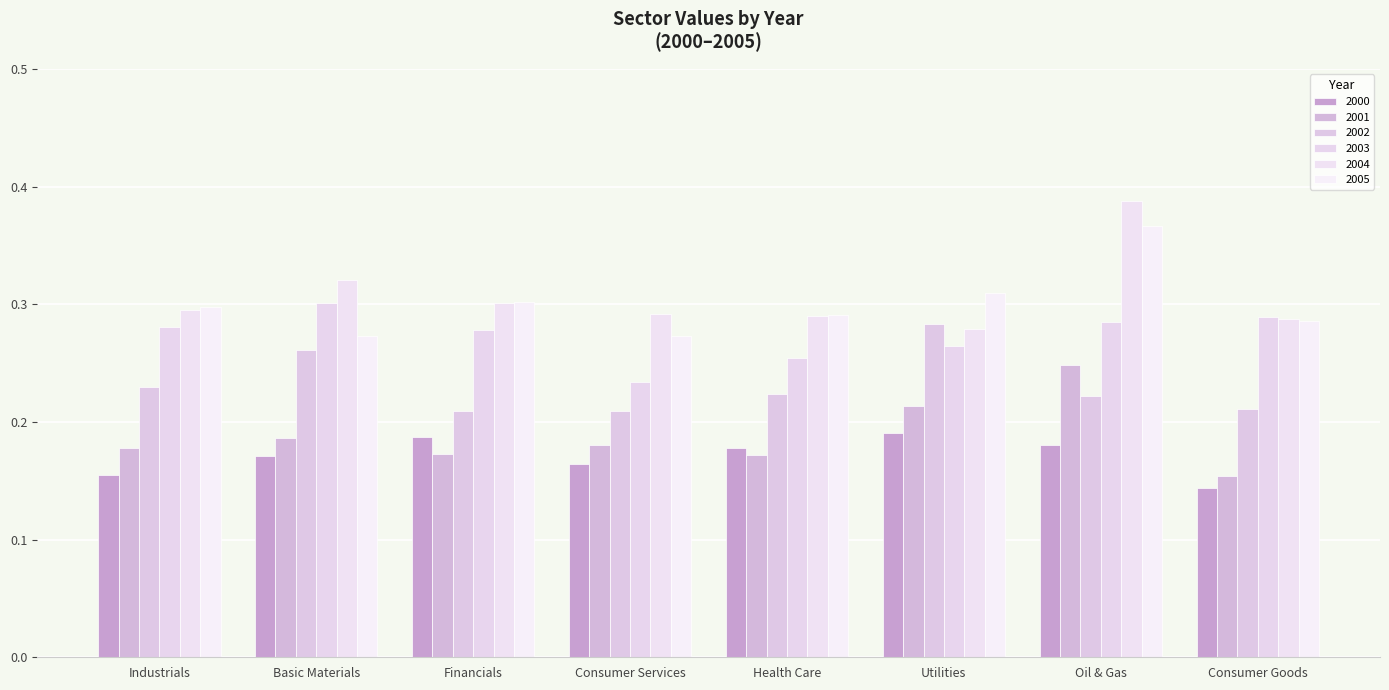

Rank the series by their maximum value, from lowest to highest.

2000, 2001, 2002, 2003, 2005, 2004